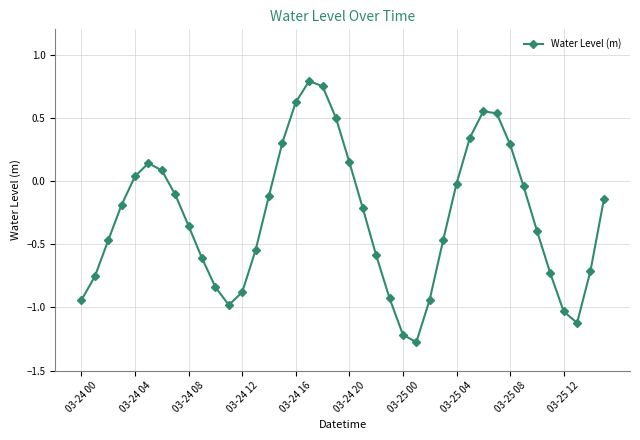

What is the minimum value shown in the chart?

-1.3